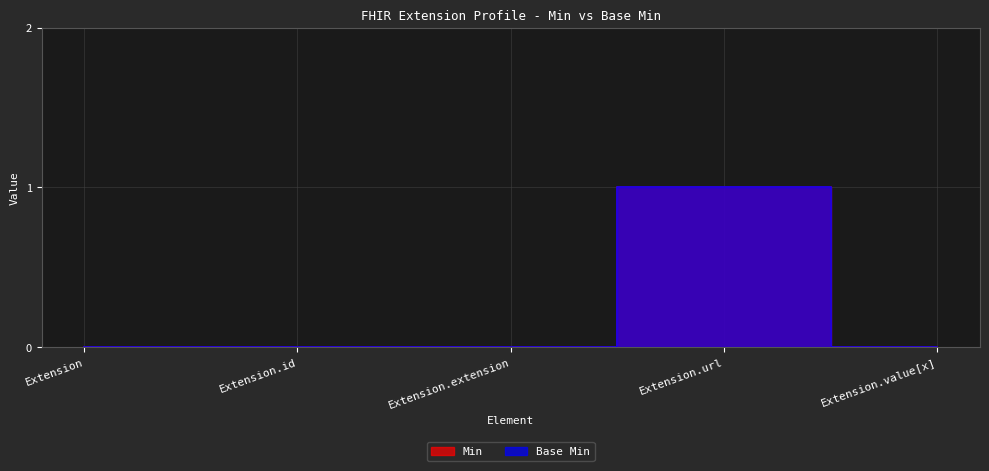

List the series in order of their peak value, highest first.

Min, Base Min